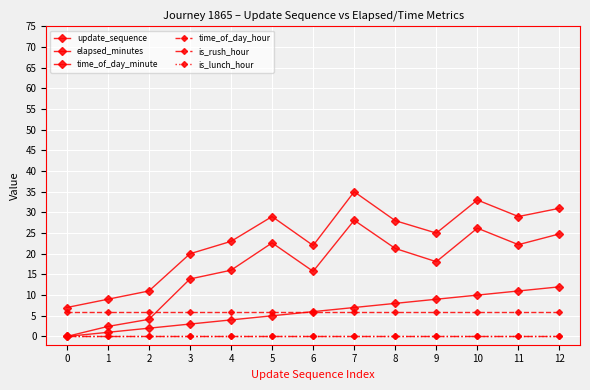

True or false: is_lunch_hour and elapsed_minutes cross at least once.

False